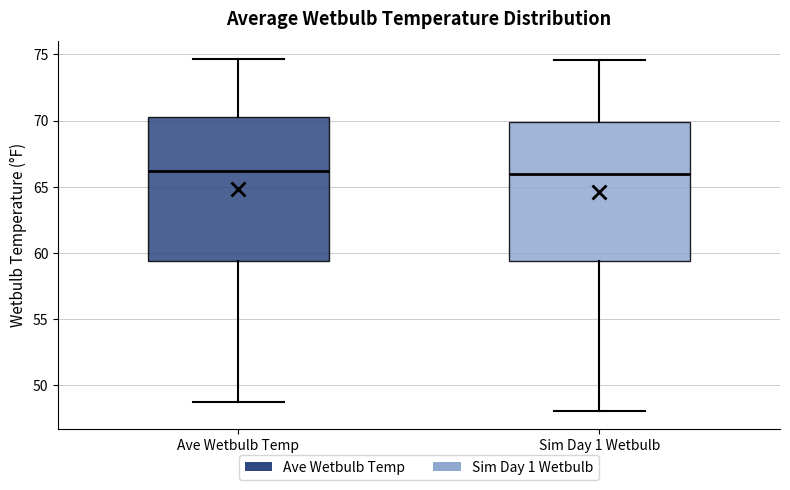

Reading left to right, read every box against the y-axis: the position of its median line, the range the box covers, and the ends of its whiskers. The values are not printed on the chart, so give them approximately, as read against the axis.

Ave Wetbulb Temp: median 66.0, box 59.5 to 70.5, whiskers 49.0 to 74.5
Sim Day 1 Wetbulb: median 66.0, box 59.5 to 70.0, whiskers 48.0 to 74.5